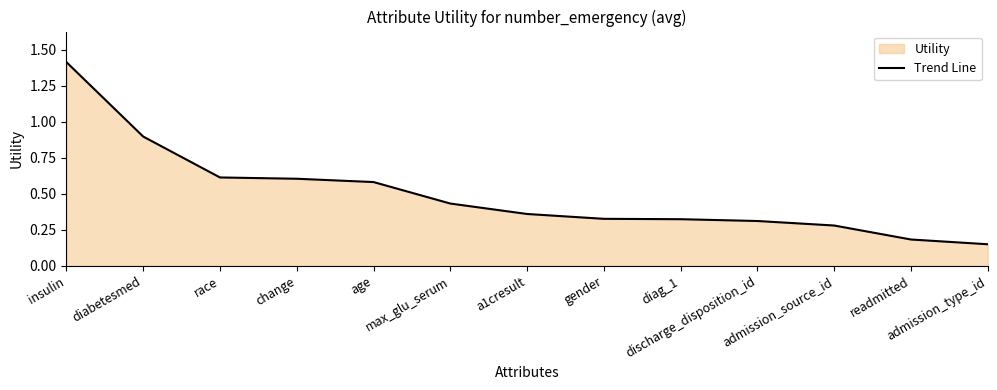

Rank the categories by value from lowest to highest.

admission_type_id, readmitted, admission_source_id, discharge_disposition_id, diag_1, gender, a1cresult, max_glu_serum, age, change, race, diabetesmed, insulin